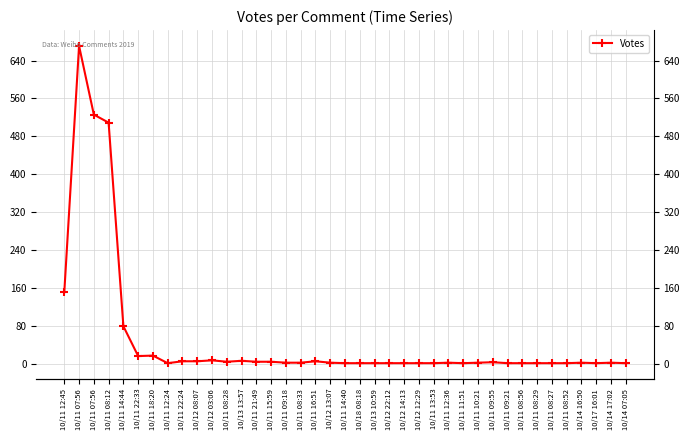

The value at 10/13 13:57 is 10. True or false?

False